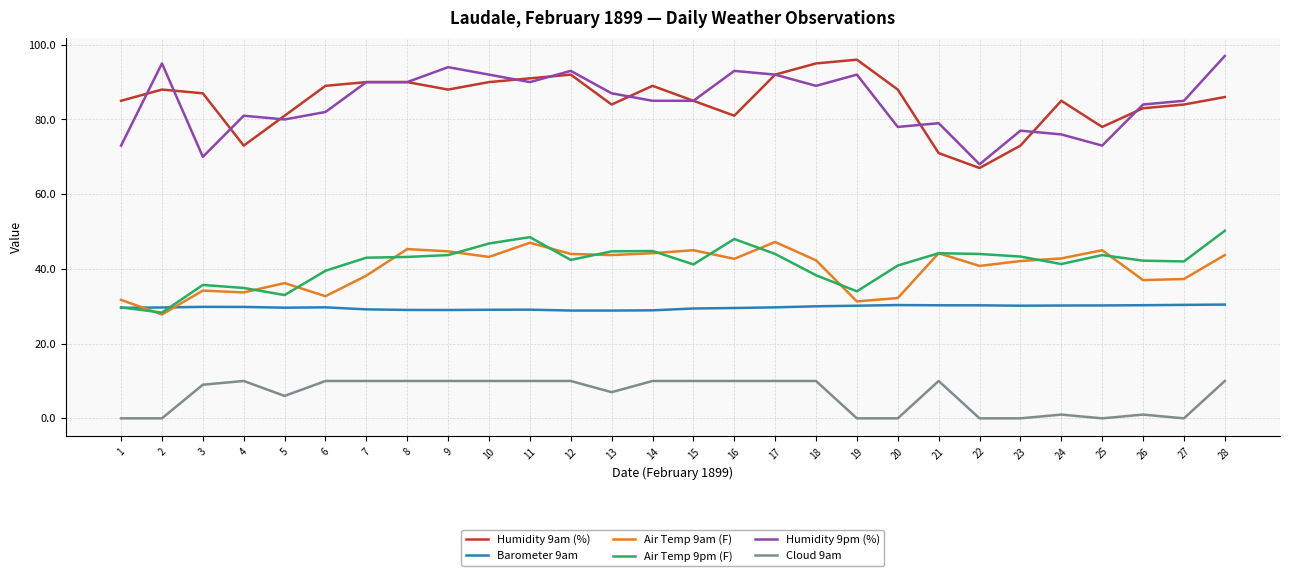

What is the highest value of the Humidity 9pm (%) series?

97.0